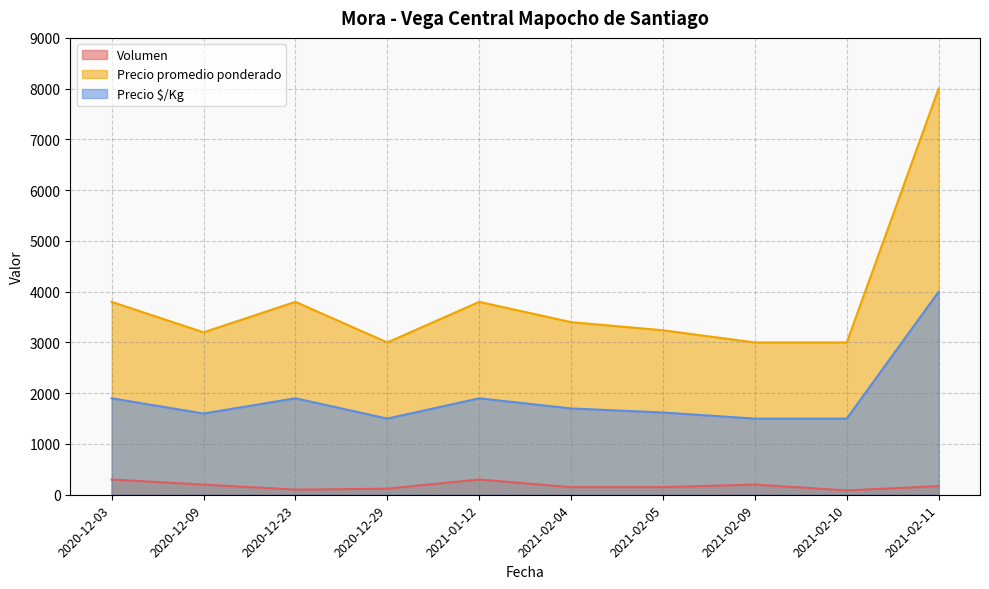

True or false: Volumen and Precio promedio ponderado intersect in this chart.

False